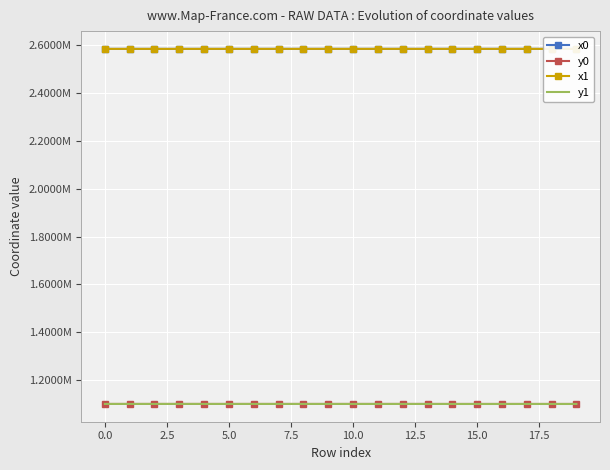

What are all the series names shown in the legend?

x0, y0, x1, y1